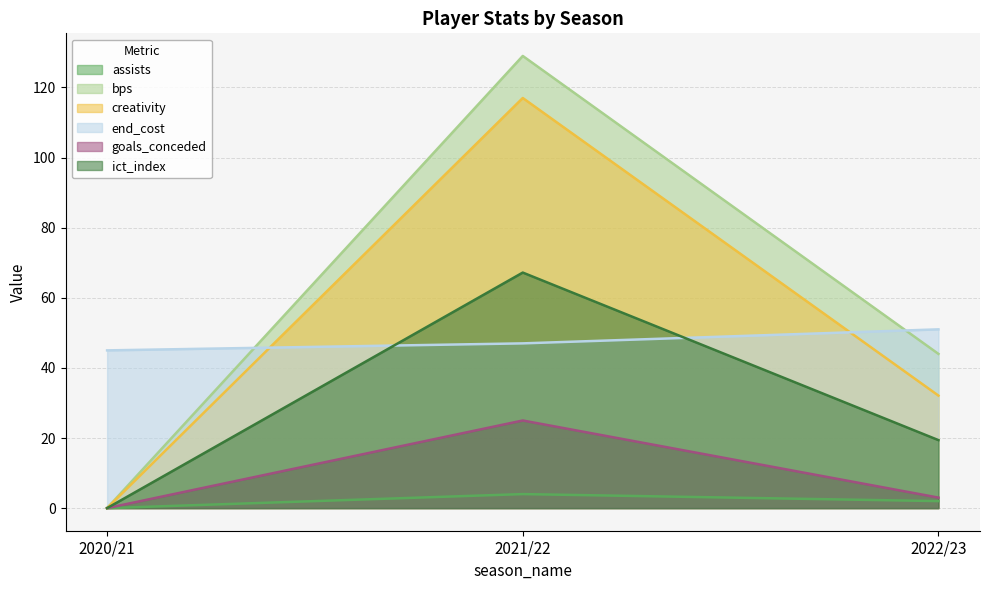

Which category has the lowest value in the creativity series?

2020/21